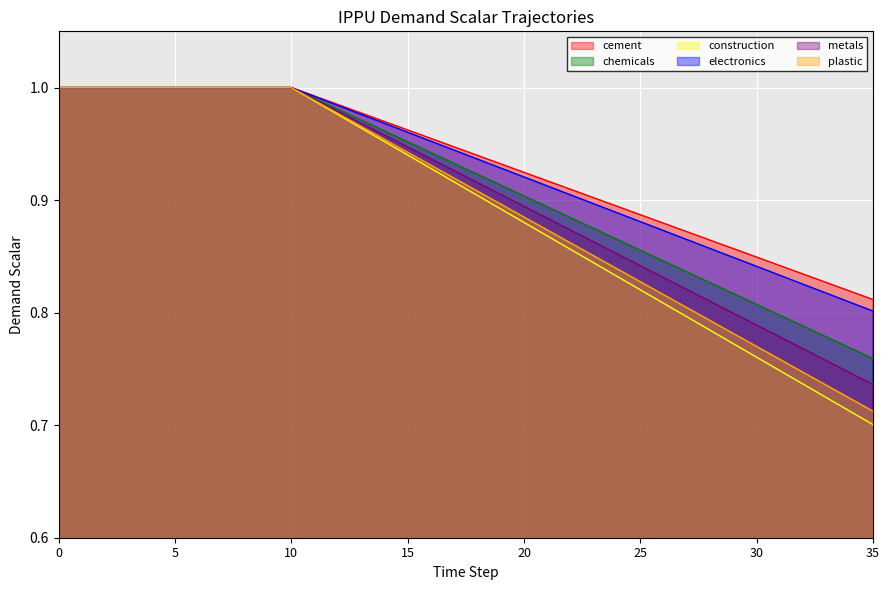

What is the smallest value displayed?

0.7